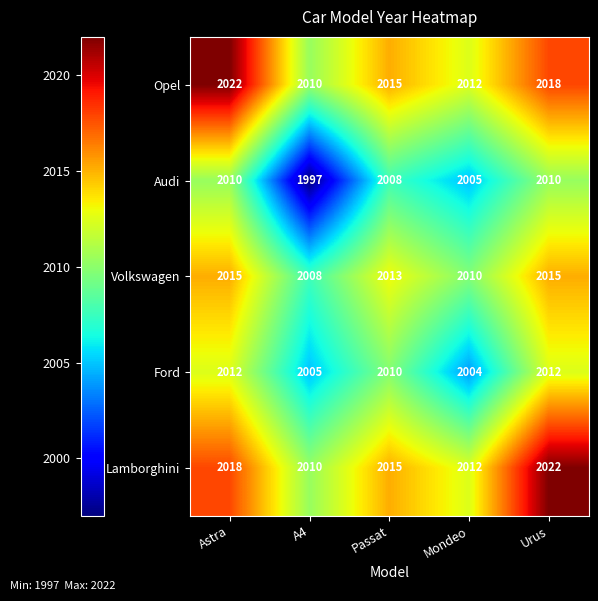

Reading left to right, list all the values displayed in this chart.

Opel: 2022	2010	2015	2012	2018
Audi: 2010	1997	2008	2005	2010
Volkswagen: 2015	2008	2013	2010	2015
Ford: 2012	2005	2010	2004	2012
Lamborghini: 2018	2010	2015	2012	2022